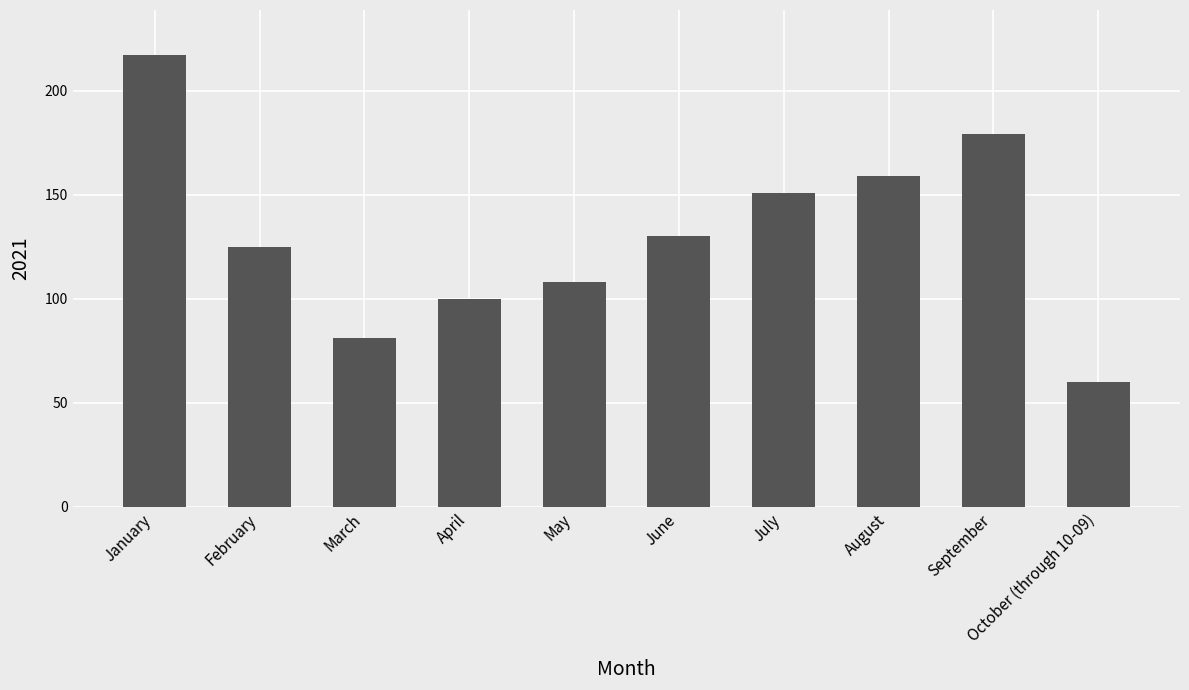

True or false: the data shows 18 at October (through 10-09).

False